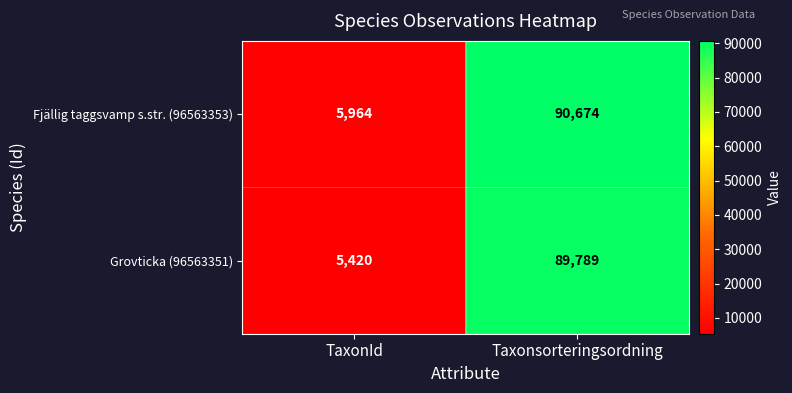

What is the difference between the highest and lowest values at Taxonsorteringsordning?

885